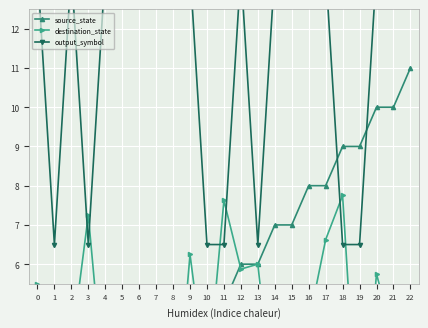

Between 11 and 20, which series saw the biggest shift?

output_symbol